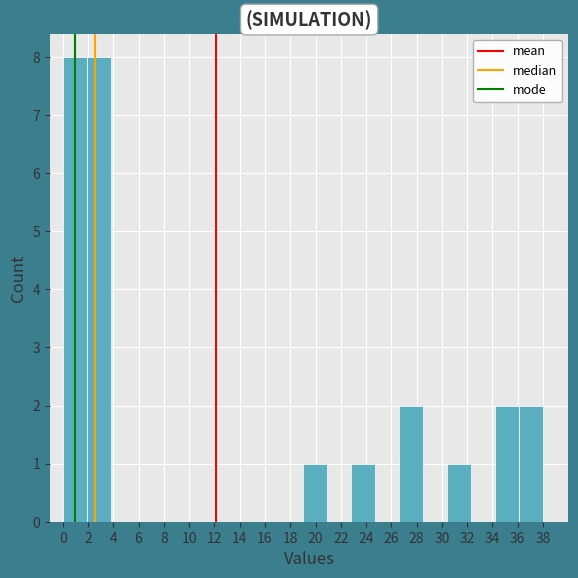

What is the height of the bar covering 0.0 to 1.9 on the x-axis? Neither the bar edges nor the heights are printed on the chart, so give them approximately, as read against the axes.

8